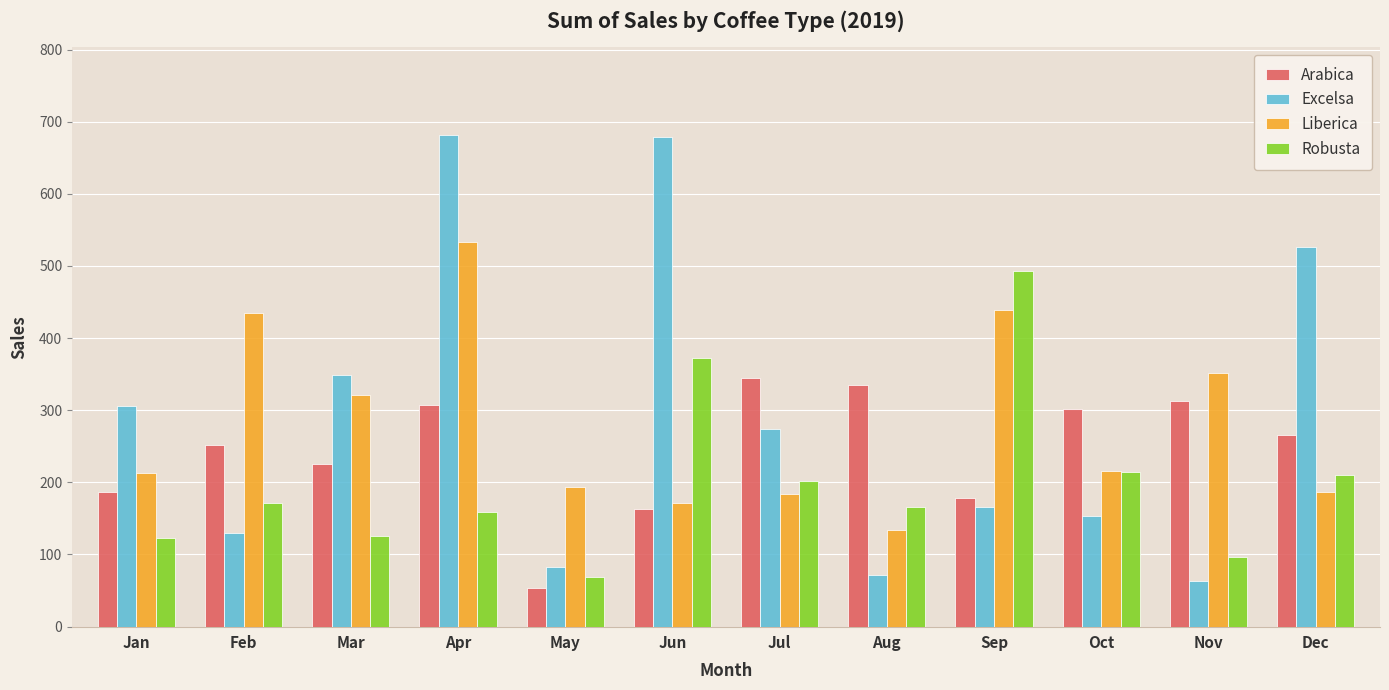

What is the difference between the second highest and minimum values in the Robusta series?

304.2